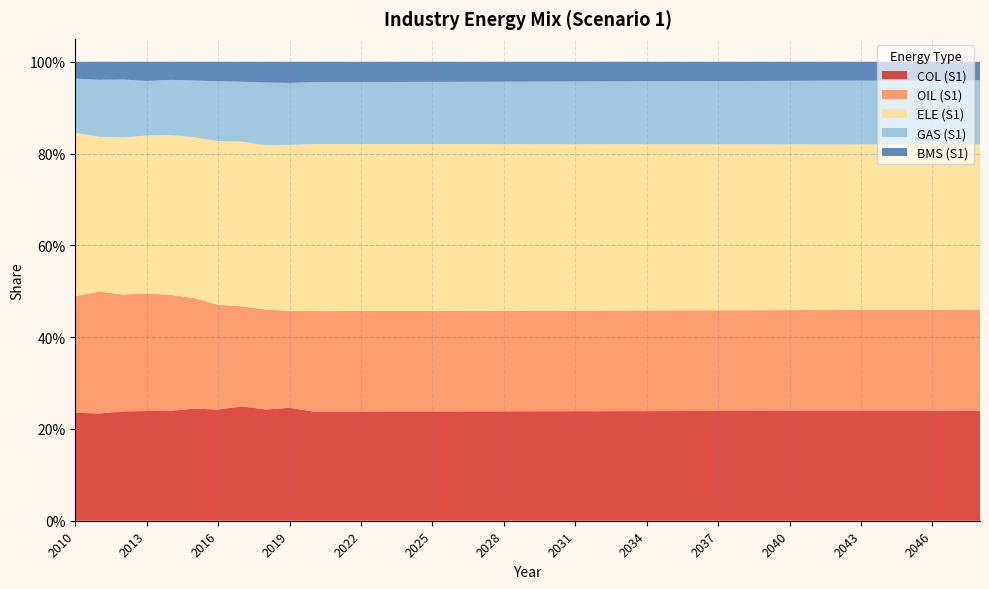

Reading left to right, list all the values displayed in this chart.

COL (S1): 0.2	0.2	0.2	0.2	0.2	0.2	0.2	0.2	0.2	0.2	0.2	0.2	0.2	0.2	0.2	0.2	0.2	0.2	0.2	0.2	0.2	0.2	0.2	0.2	0.2	0.2	0.2	0.2	0.2	0.2	0.2	0.2	0.2	0.2	0.2	0.2	0.2	0.2	0.2
OIL (S1): 0.3	0.3	0.3	0.3	0.3	0.2	0.2	0.2	0.2	0.2	0.2	0.2	0.2	0.2	0.2	0.2	0.2	0.2	0.2	0.2	0.2	0.2	0.2	0.2	0.2	0.2	0.2	0.2	0.2	0.2	0.2	0.2	0.2	0.2	0.2	0.2	0.2	0.2	0.2
ELE (S1): 0.4	0.3	0.3	0.3	0.3	0.4	0.4	0.4	0.4	0.4	0.4	0.4	0.4	0.4	0.4	0.4	0.4	0.4	0.4	0.4	0.4	0.4	0.4	0.4	0.4	0.4	0.4	0.4	0.4	0.4	0.4	0.4	0.4	0.4	0.4	0.4	0.4	0.4	0.4
GAS (S1): 0.1	0.1	0.1	0.1	0.1	0.1	0.1	0.1	0.1	0.1	0.1	0.1	0.1	0.1	0.1	0.1	0.1	0.1	0.1	0.1	0.1	0.1	0.1	0.1	0.1	0.1	0.1	0.1	0.1	0.1	0.1	0.1	0.1	0.1	0.1	0.1	0.1	0.1	0.1
BMS (S1): 0.0	0.0	0.0	0.0	0.0	0.0	0.0	0.0	0.0	0.0	0.0	0.0	0.0	0.0	0.0	0.0	0.0	0.0	0.0	0.0	0.0	0.0	0.0	0.0	0.0	0.0	0.0	0.0	0.0	0.0	0.0	0.0	0.0	0.0	0.0	0.0	0.0	0.0	0.0